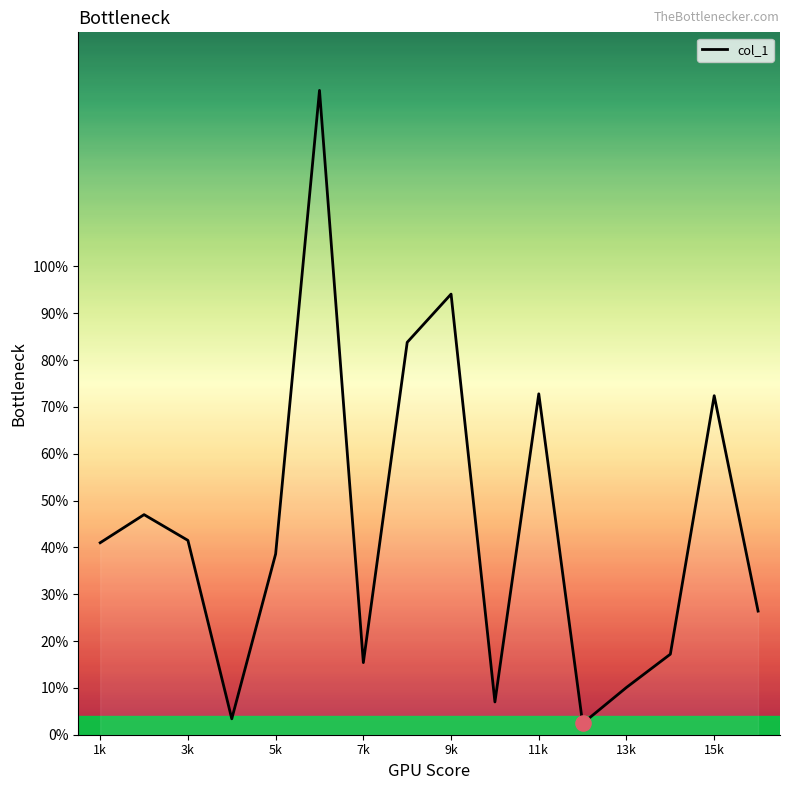

What is the maximum value shown in the chart?

137.6